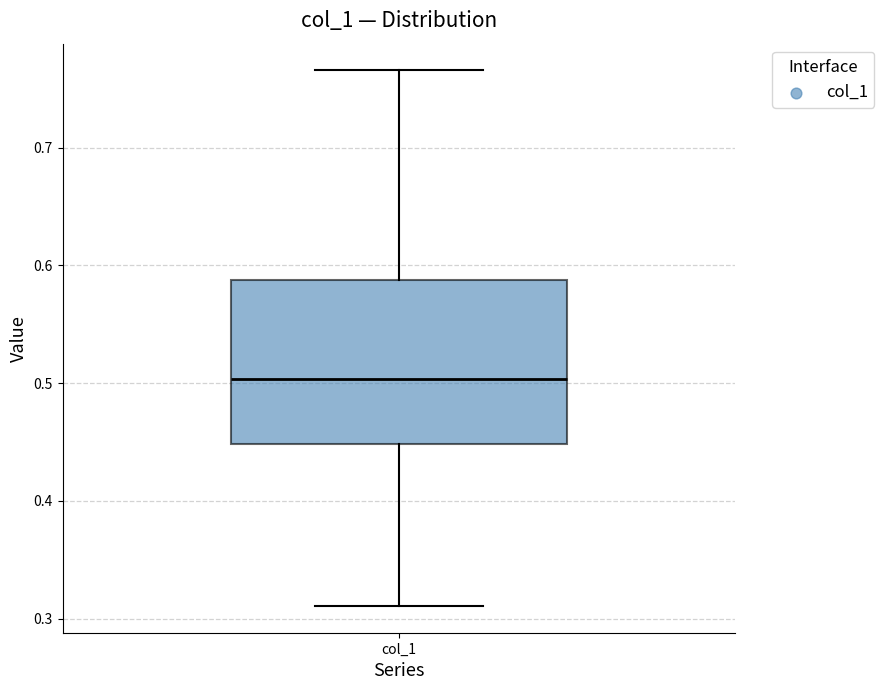

Read this box plot against the y-axis: the position of the median line, the range covered by the box, and the ends of both whiskers. The values are not printed on the chart, so give them approximately, as read against the axis.

median 0.50, box 0.45 to 0.59, whiskers 0.31 to 0.77